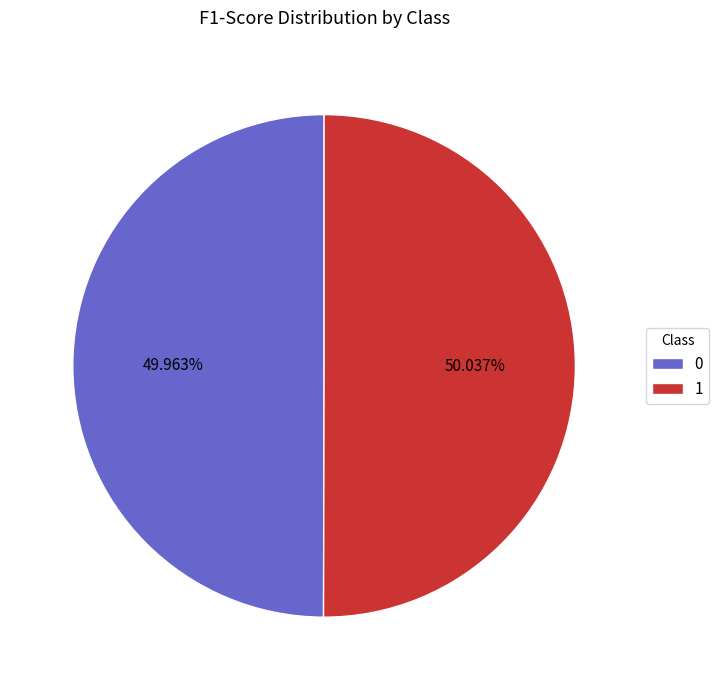

Combined, do 0 and 1 account for over 50%?

Yes